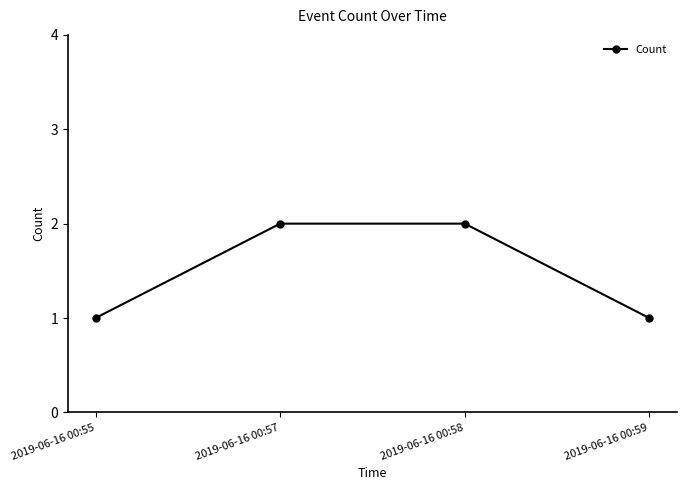

What is the value of the 1st point from the left?

1